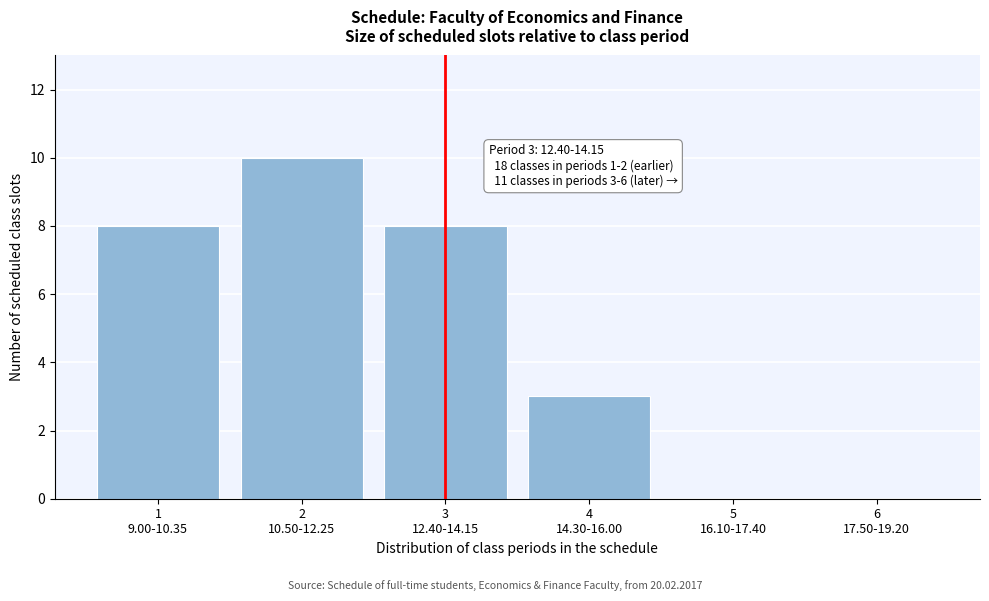

What is the maximum value shown in the chart?

10